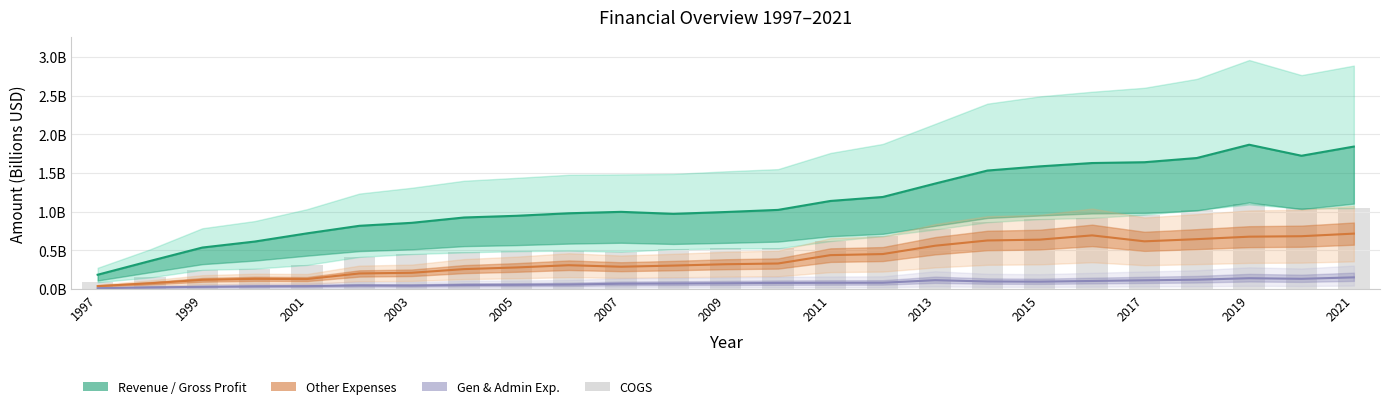

What is the change in value from 2013 to 2015?

+0.1